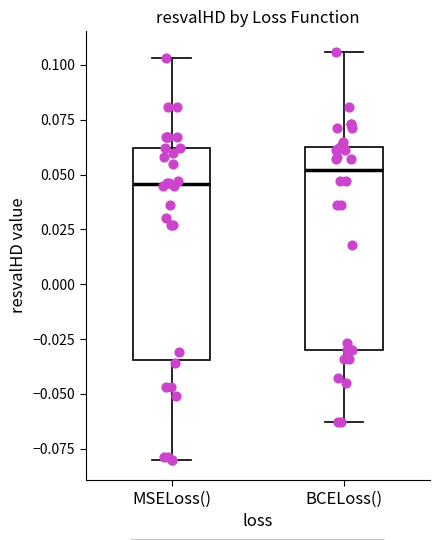

Reading left to right, read every box against the y-axis: the position of its median line, the range the box covers, and the ends of its whiskers. The values are not printed on the chart, so give them approximately, as read against the axis.

MSELoss(): median 0.045, box -0.035 to 0.060, whiskers -0.080 to 0.105
BCELoss(): median 0.050, box -0.030 to 0.065, whiskers -0.065 to 0.105